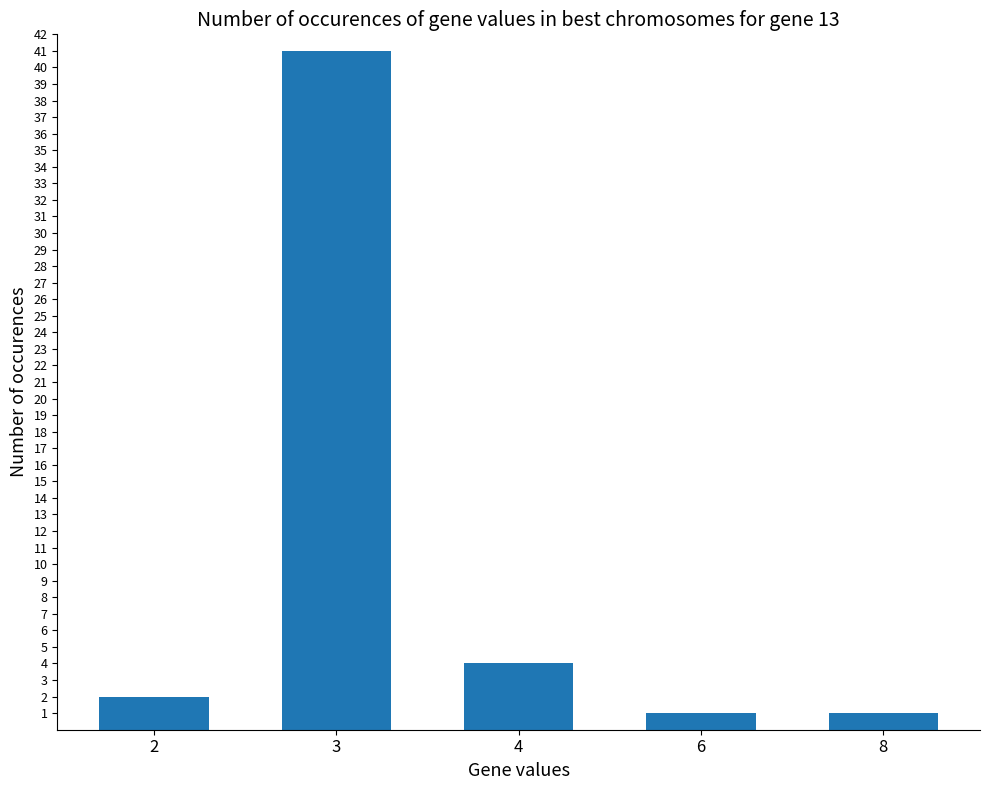

What is the difference between the maximum and minimum values?

40